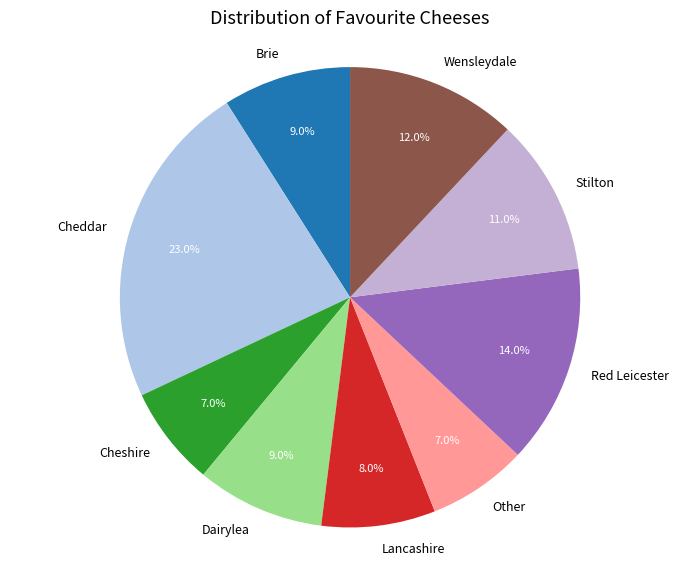

What is the largest slice in the pie chart?

Cheddar